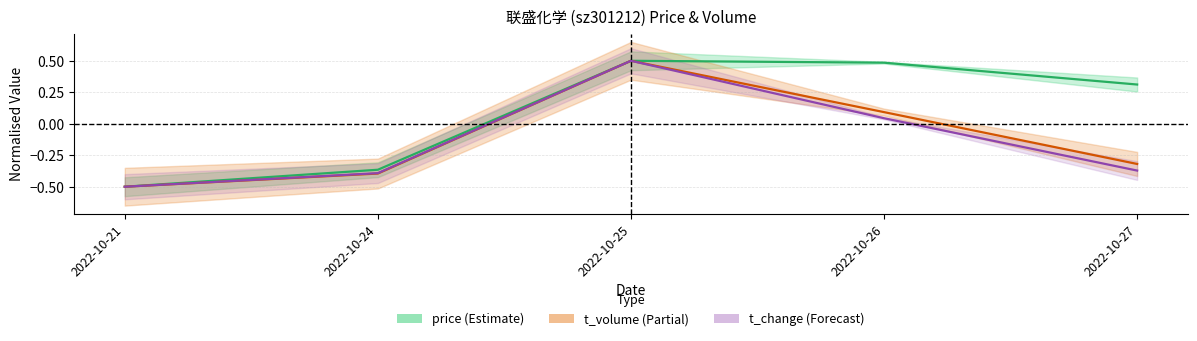

What value does the price series have at 2022-10-24?

-0.4